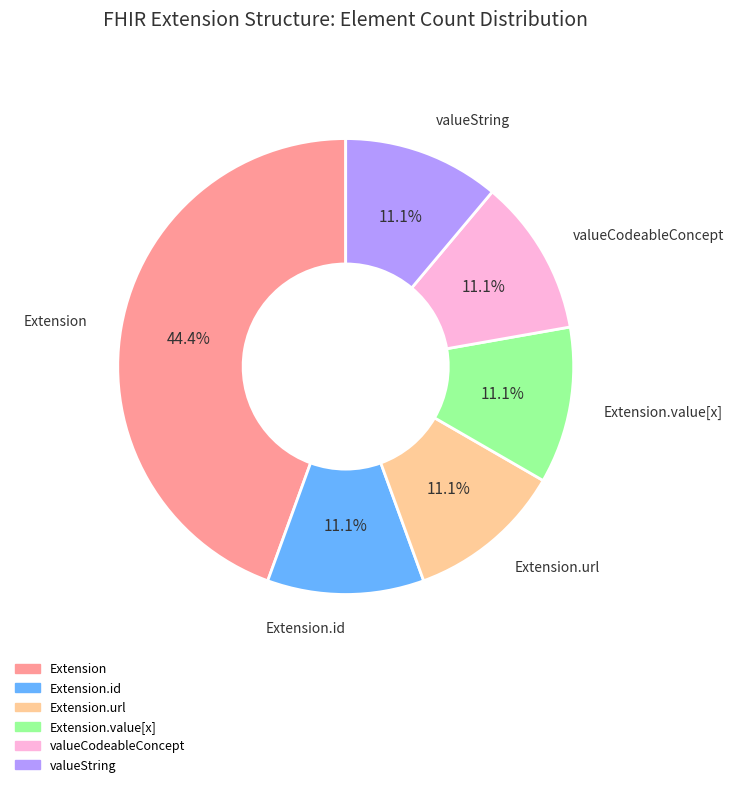

To the nearest percent, what is the average slice percentage?

17%